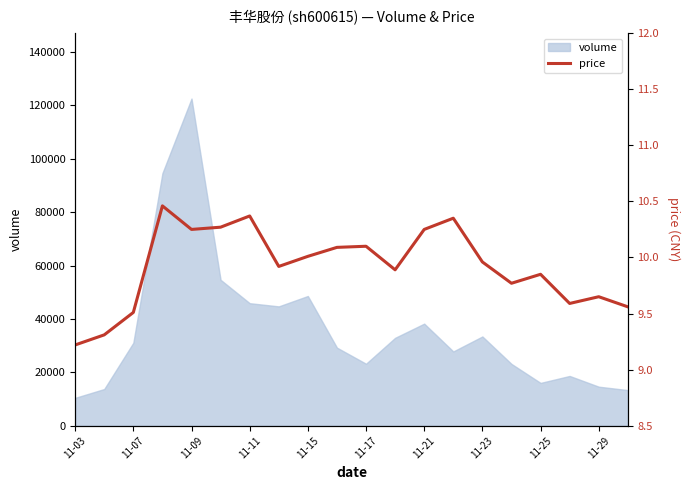

What is the highest value of the volume series?

122542